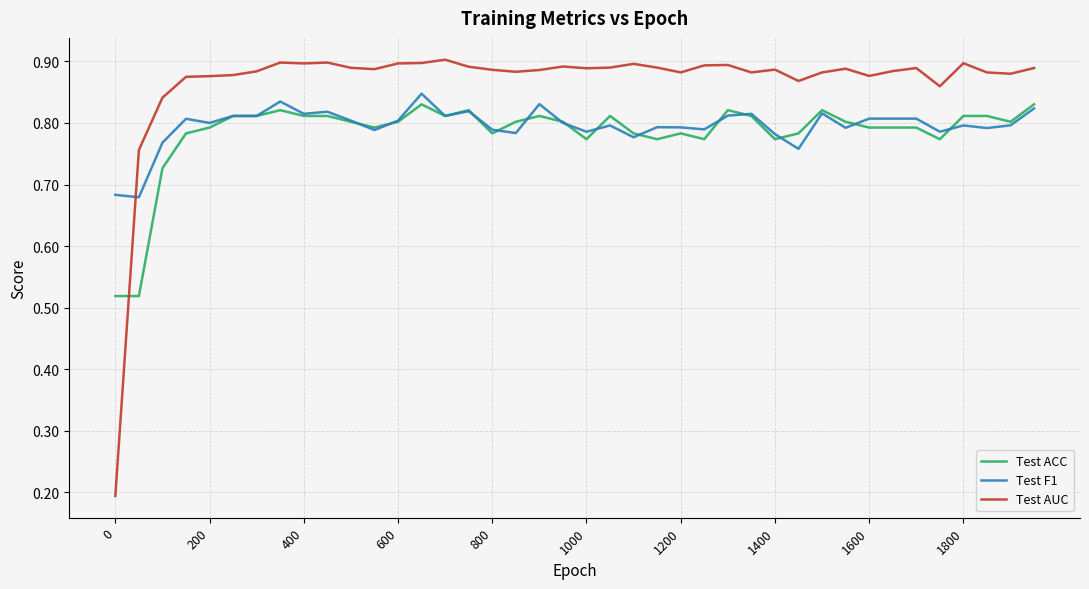

Which series has the largest total across all categories?

Test AUC